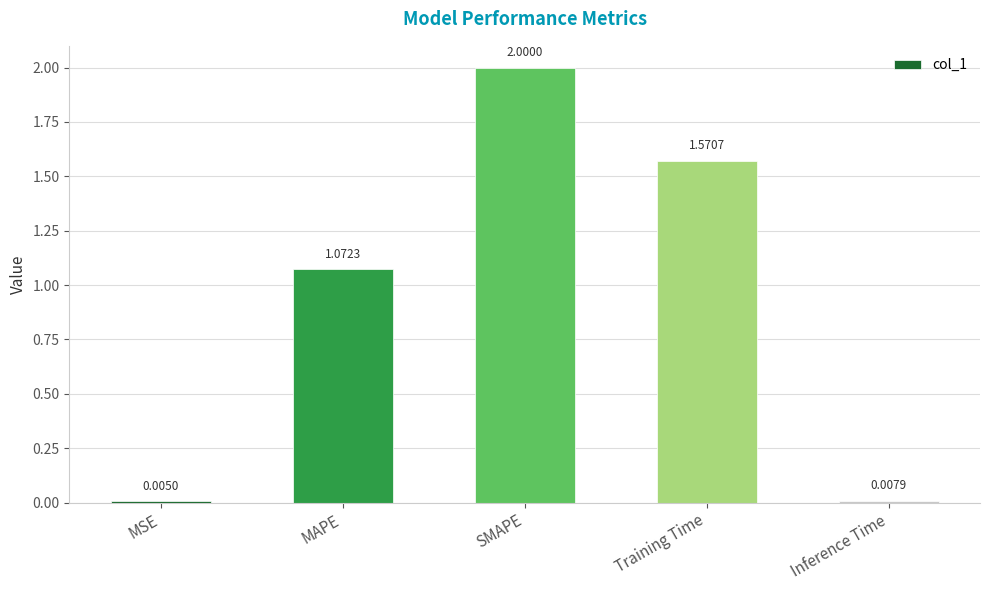

What is the sum of all values?

4.7